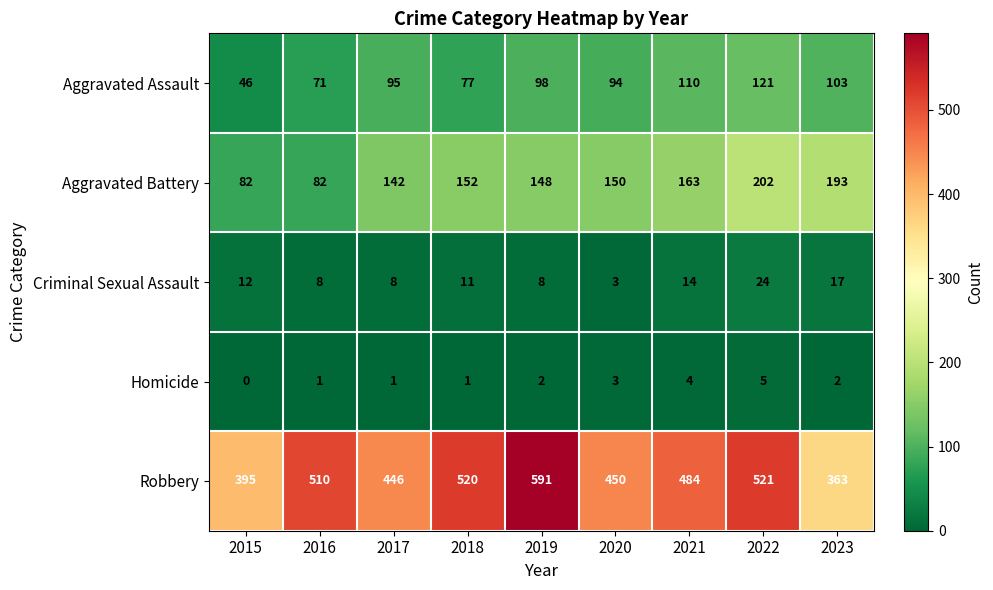

Which series changed the most between 2018 and 2021?

Robbery